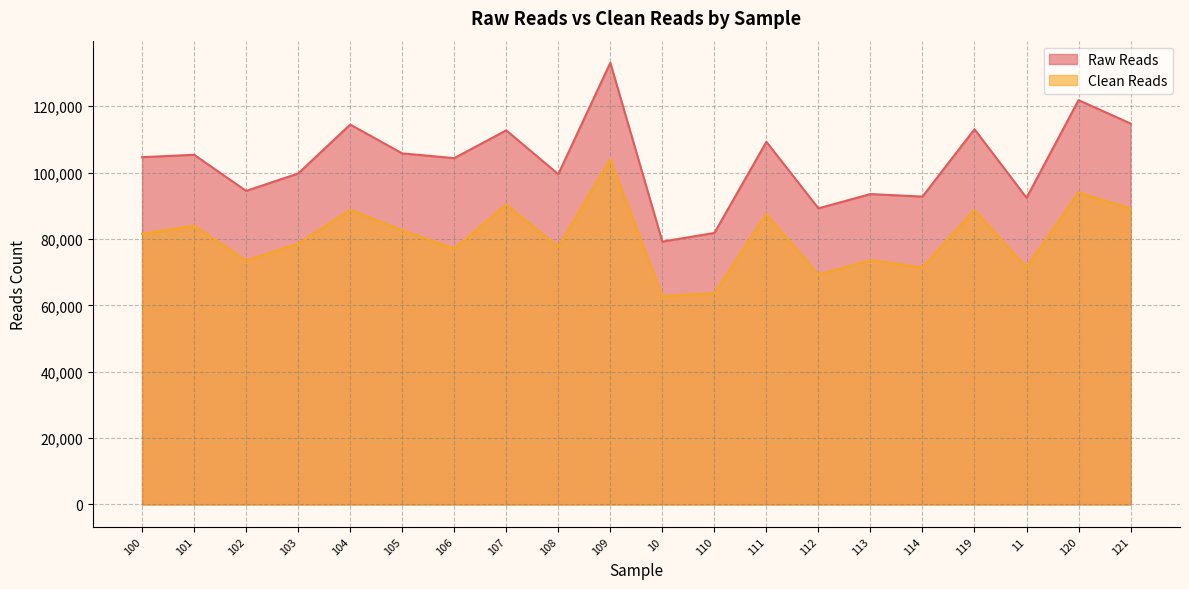

What is the total value across all series at 114?

164167